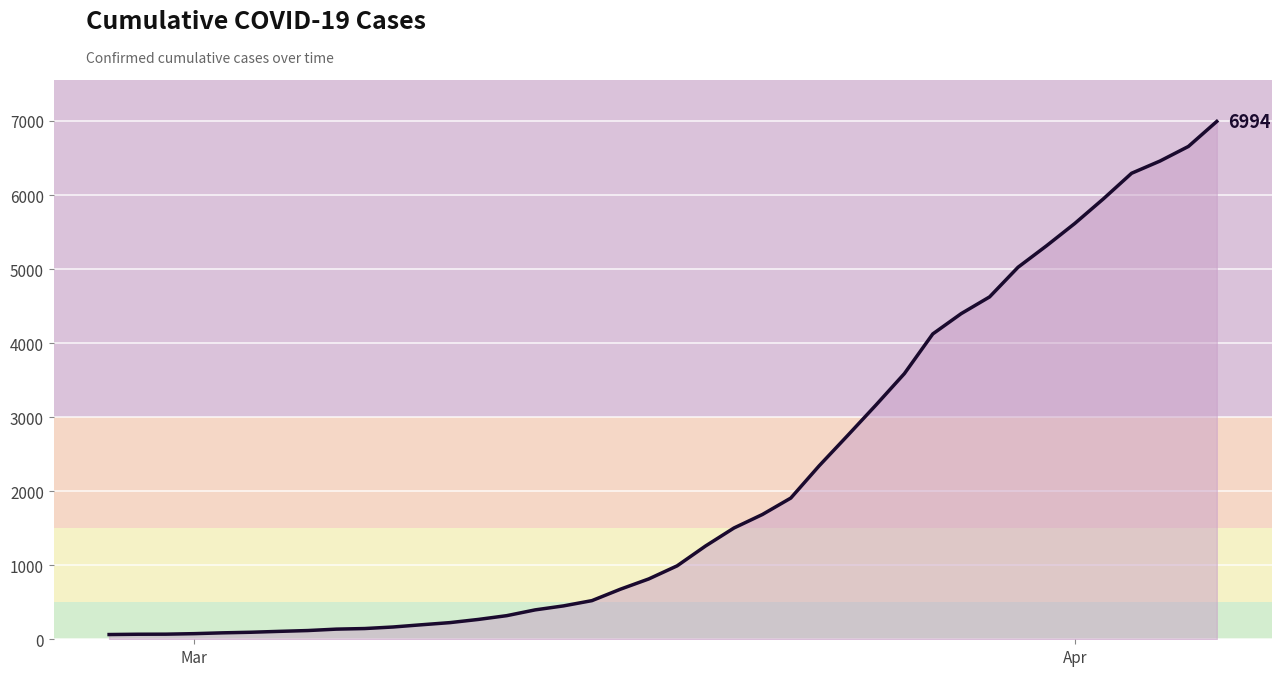

What is the difference between the maximum and minimum values?

6930